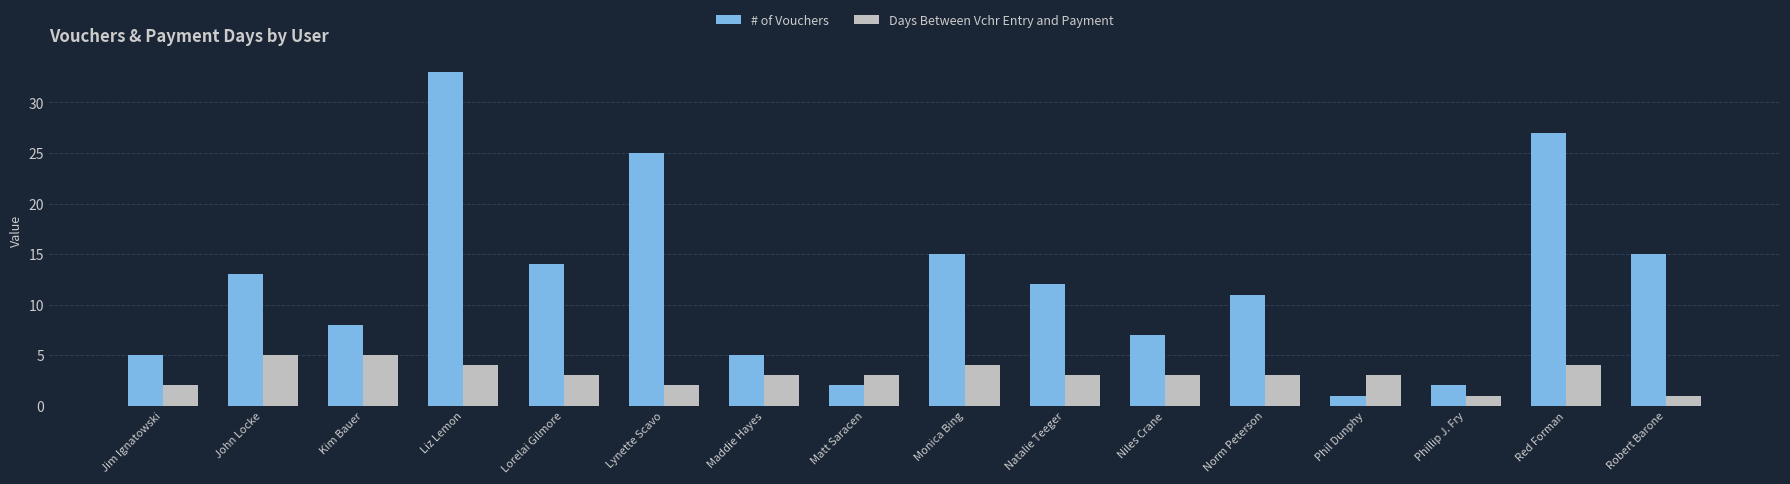

Rank the series by their average value, from highest to lowest.

# of Vouchers, Days Between Vchr Entry and Payment